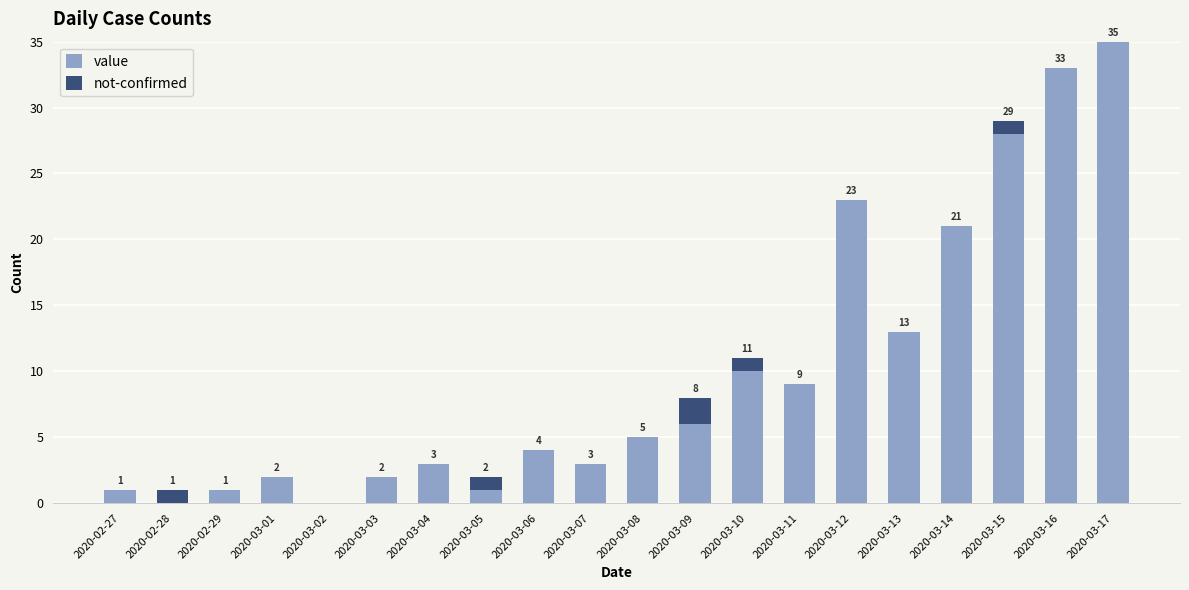

Does the chart contain stacked bars?

Yes